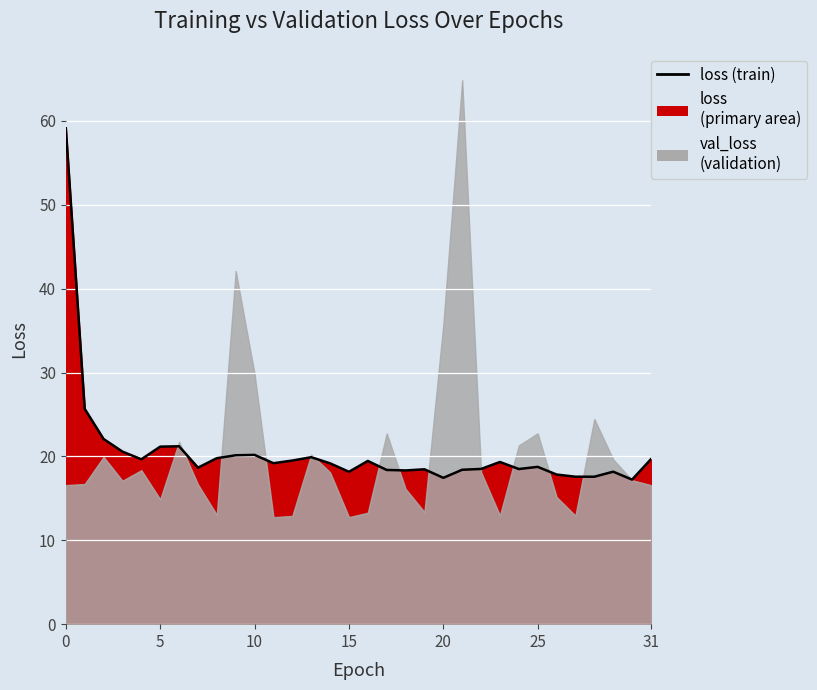

What is the sum of the values at 0 and 23?

78.5